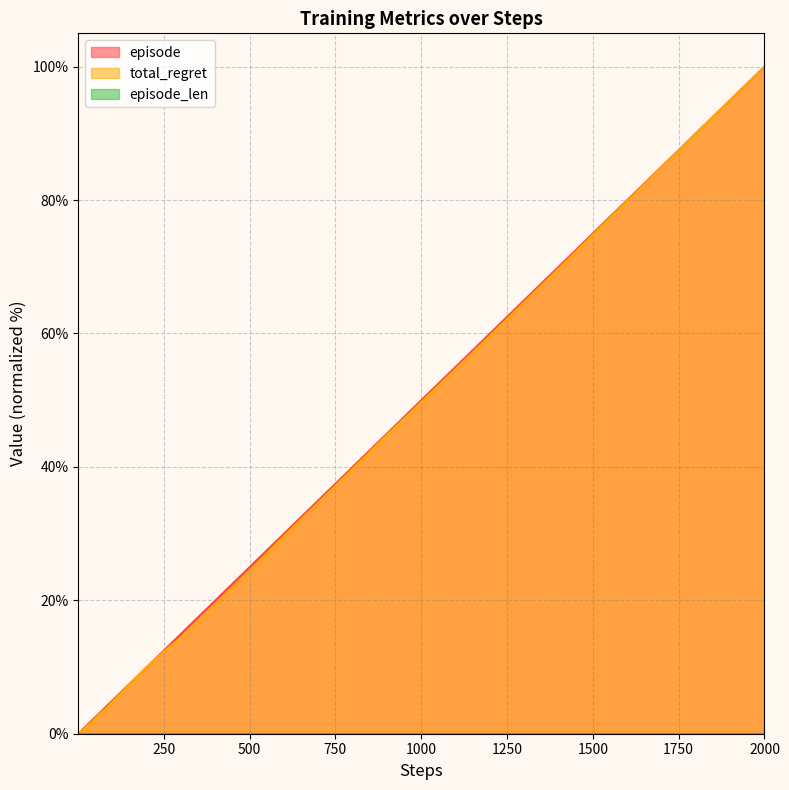

At which category is the sum across all series the highest?

2000